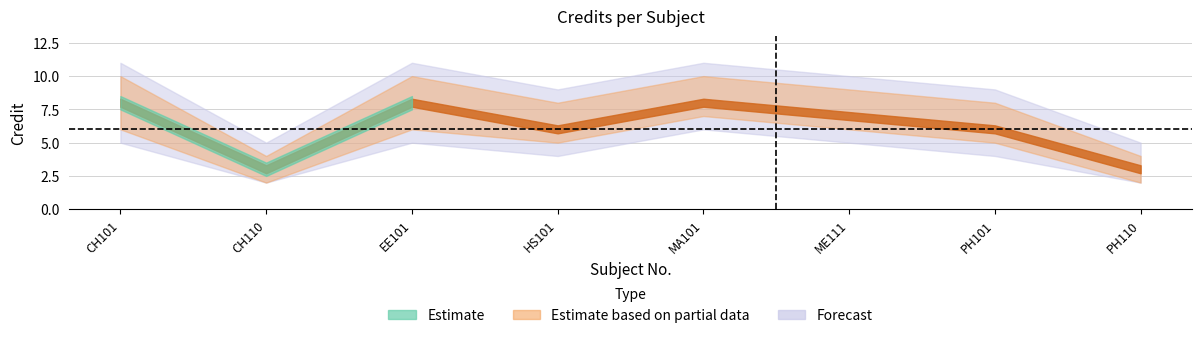

Rank the categories by value from highest to lowest.

1, 3, 5, 6, 4, 7, 2, 8